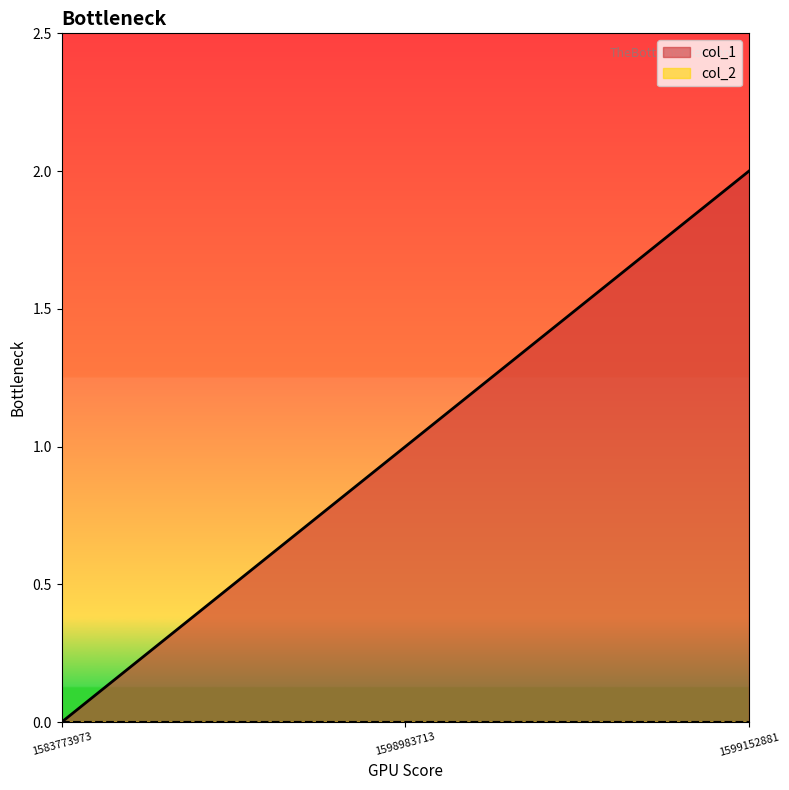

What is the average value?

1